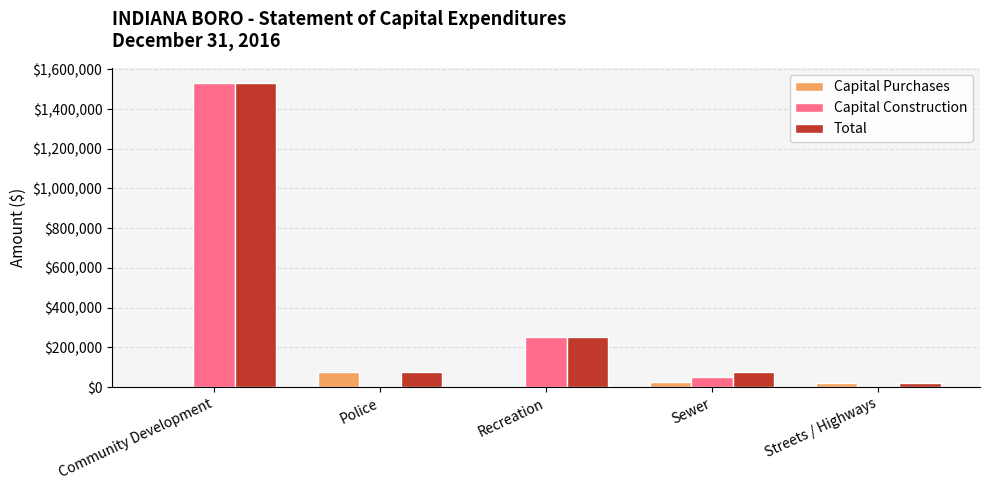

Are the bars grouped side by side (vs. stacked)?

Yes